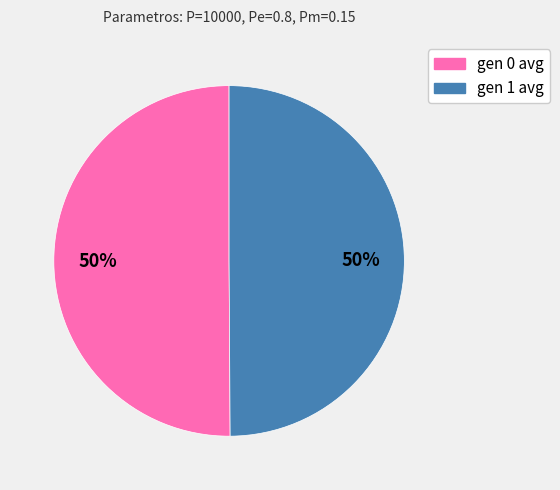

To the nearest percent, what percentage of the pie is gen 0 avg?

50%